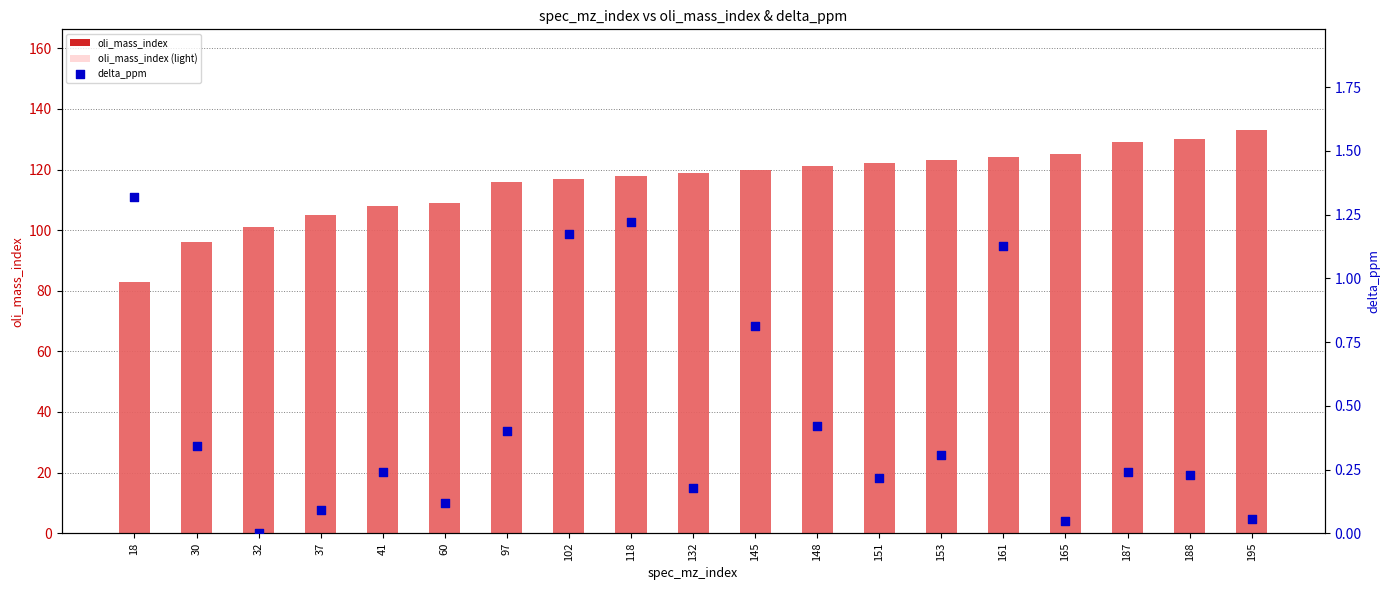

At which category is the sum across all series the highest?

195